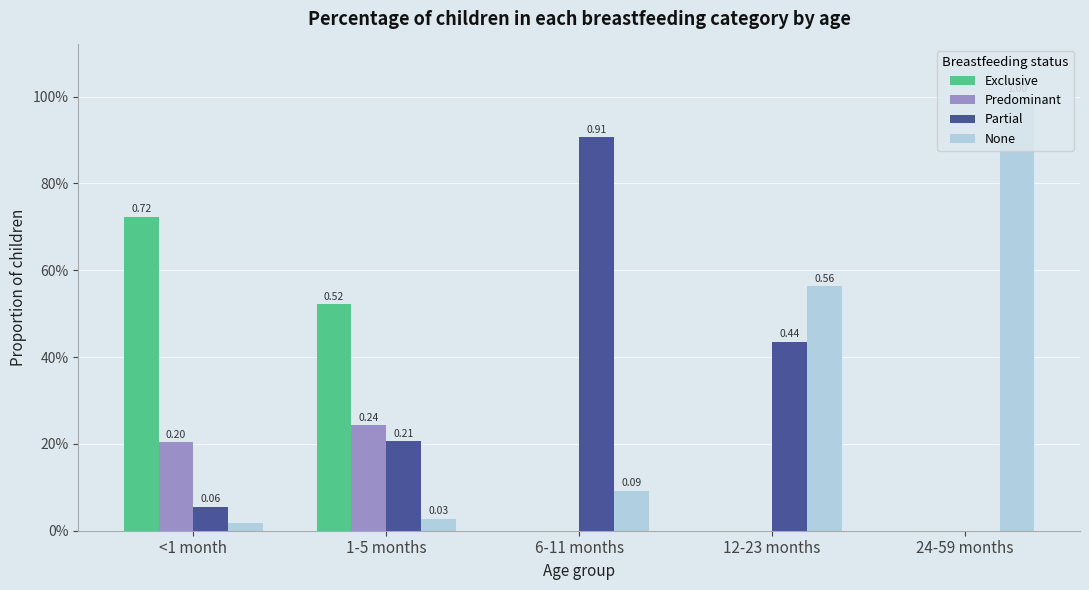

Which series changed the most between <1 month and 12-23 months?

Exclusive